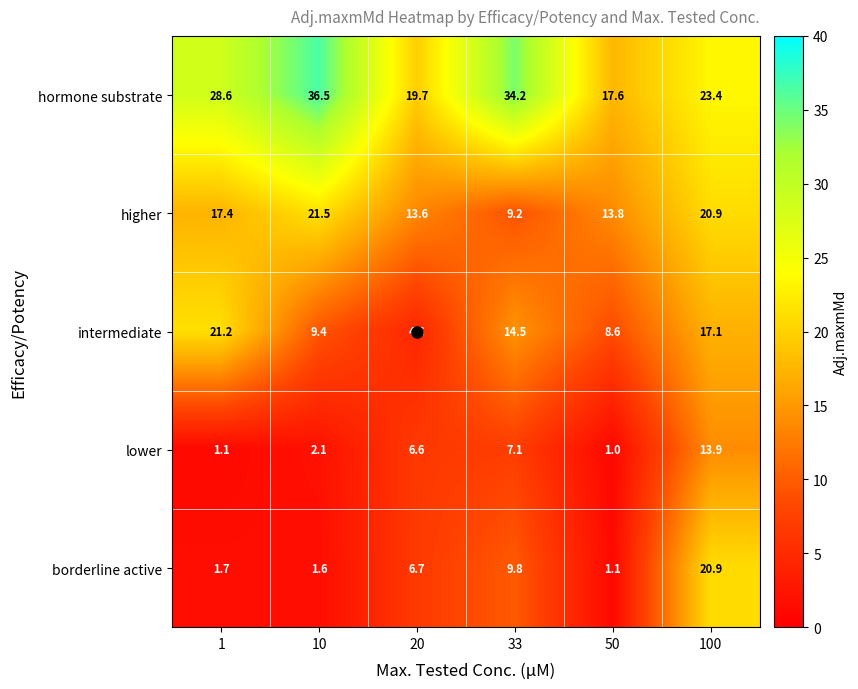

Count the number of categories in the chart.

6